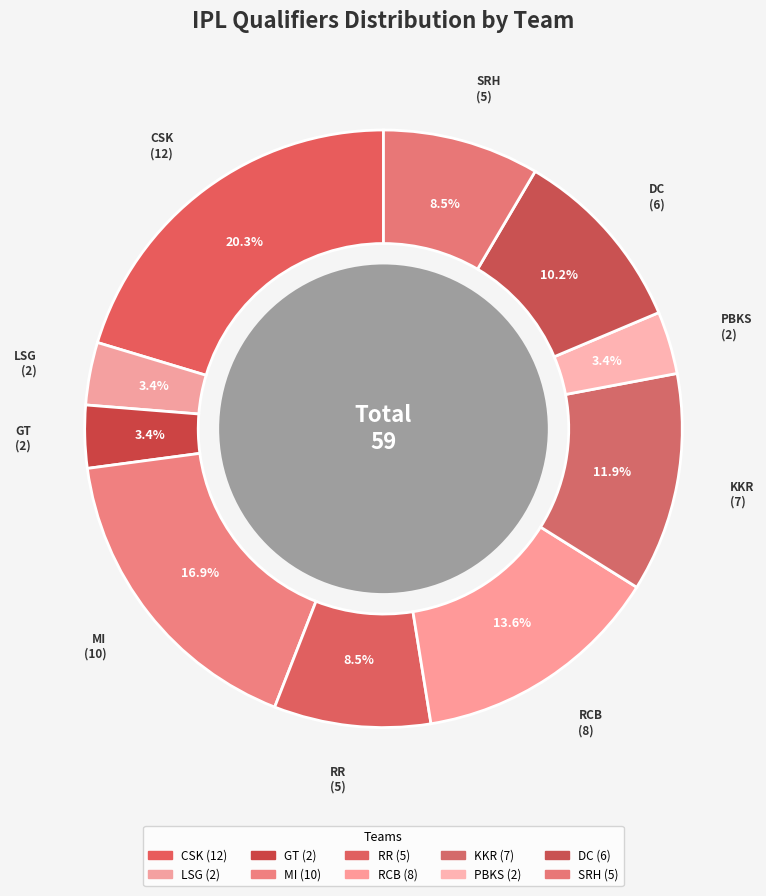

The GT slice represents 3% of the pie. True or false?

True